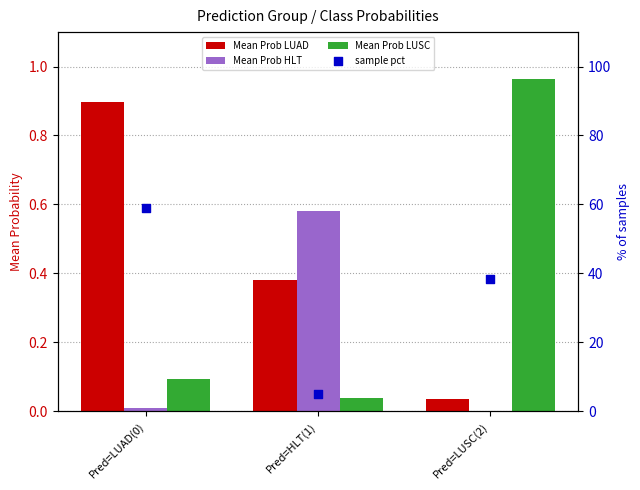

Which series reaches the minimum Y coordinate?

Mean Prob HLT